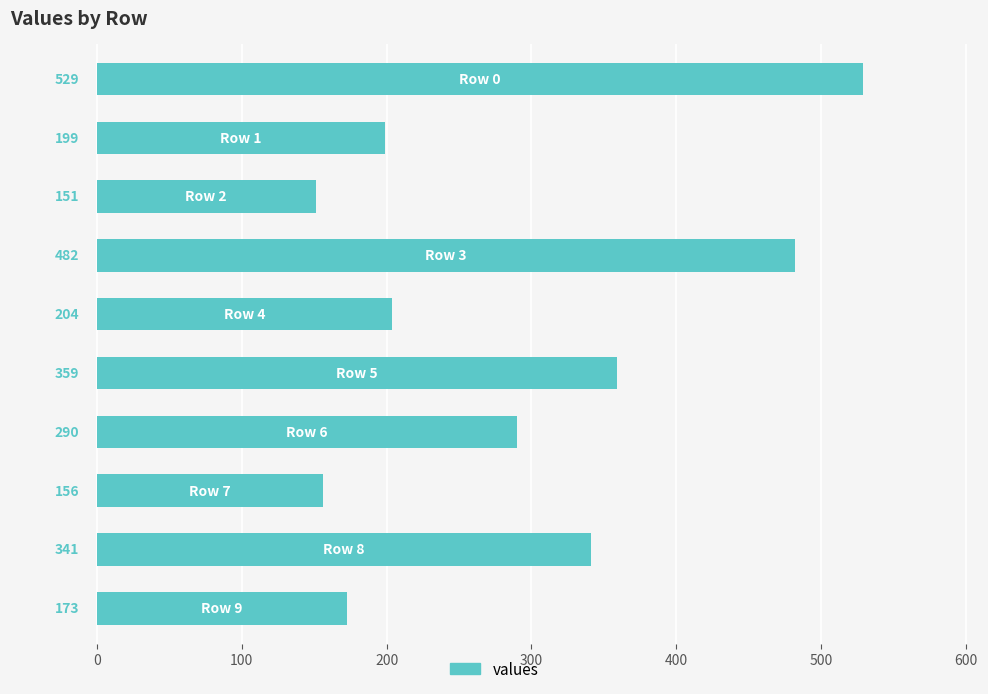

What is the value of the 7th bar from the top?

290